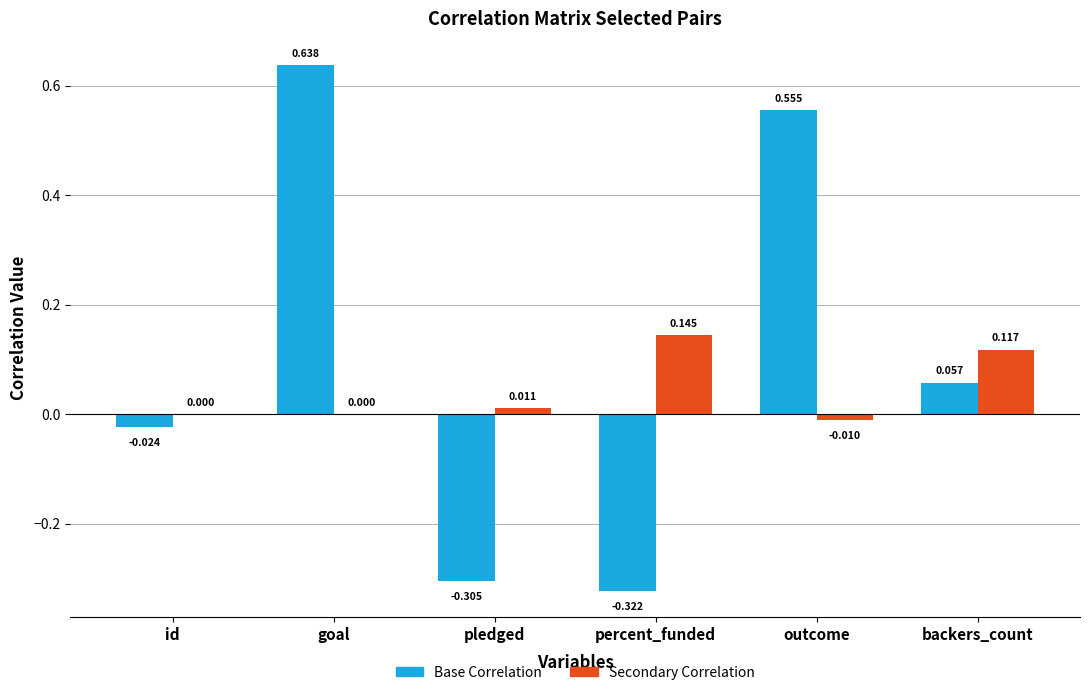

The value of Base Correlation at id is -0.0. True or false?

True